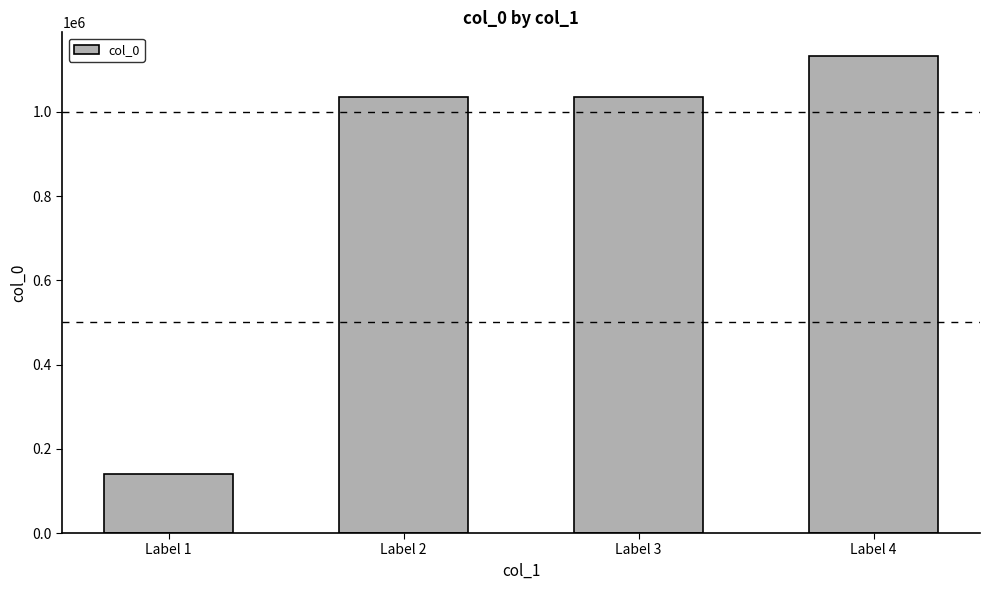

What is the approximate value at Label 2, to the nearest 10?

1034730